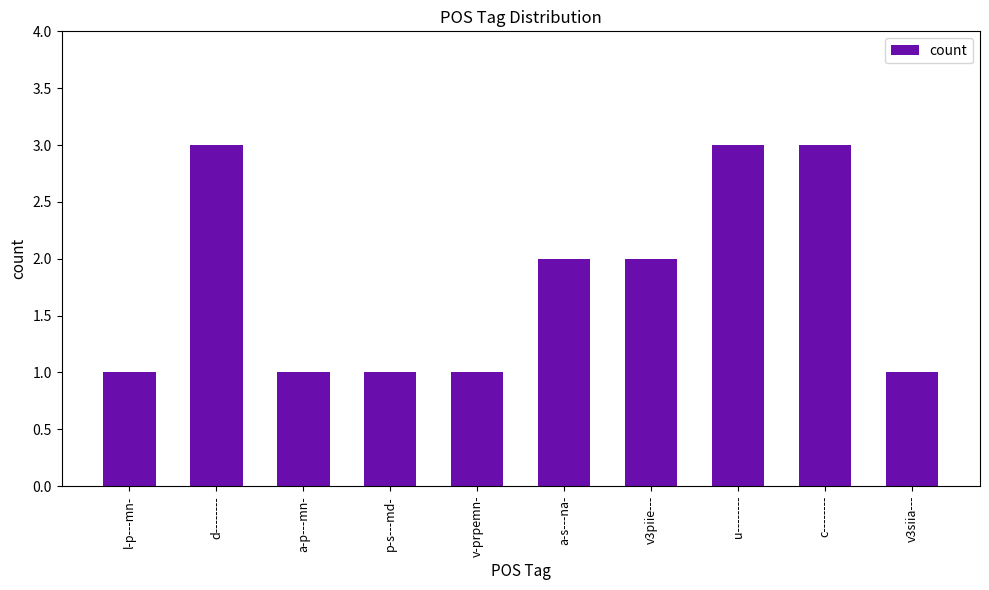

How many distinct data groups are displayed?

1